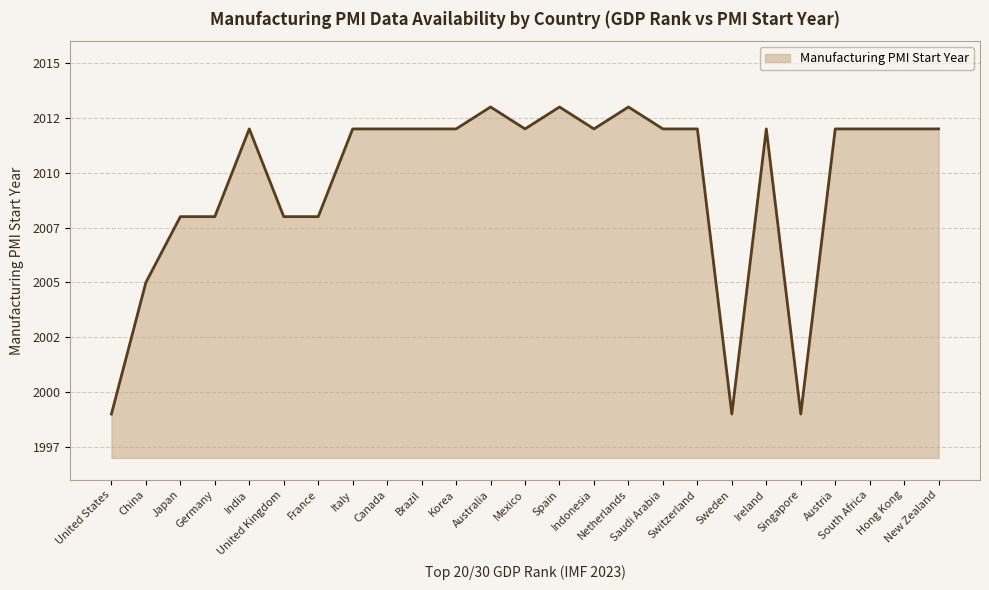

What is the change in value from Germany to Switzerland?

+4